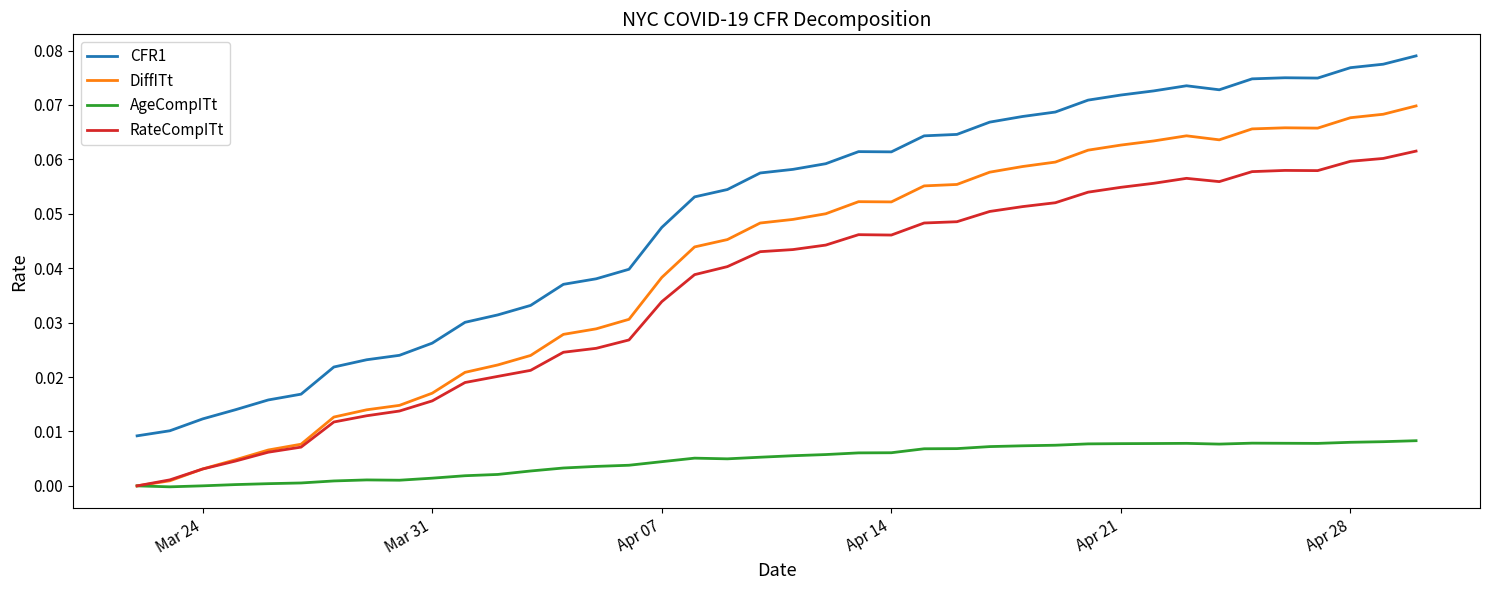

True or false: CFR1 and AgeCompITt cross at least once.

False